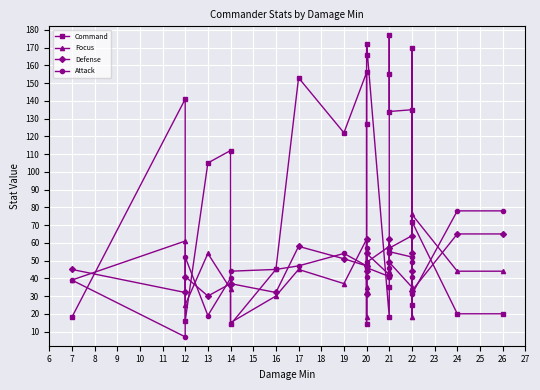

What is the difference between the maximum and minimum values in the Attack series?

71